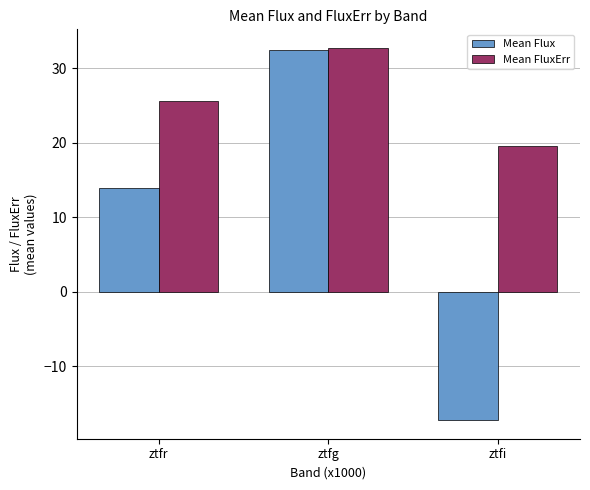

Reading left to right, list all the values displayed in this chart.

Mean Flux: 13.9	32.5	-17.3
Mean FluxErr: 25.6	32.7	19.6